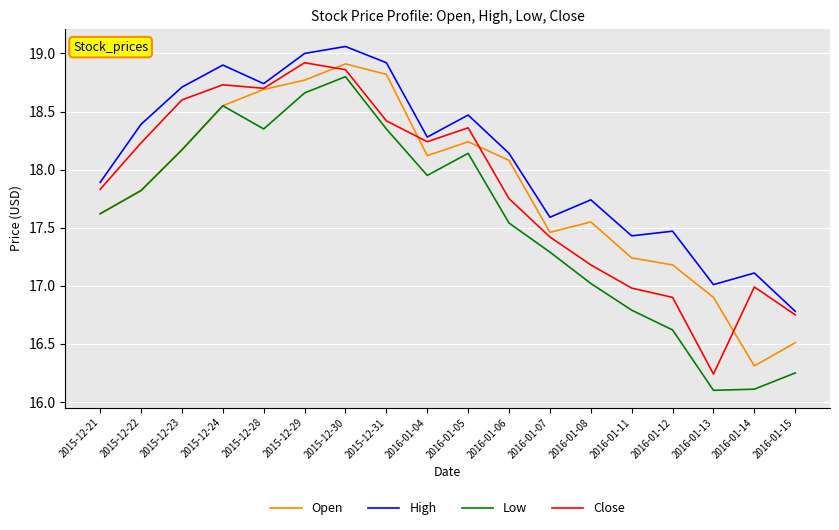

Is the value of Close at 2016-01-08 greater than the value of Open at 2015-12-22?

No